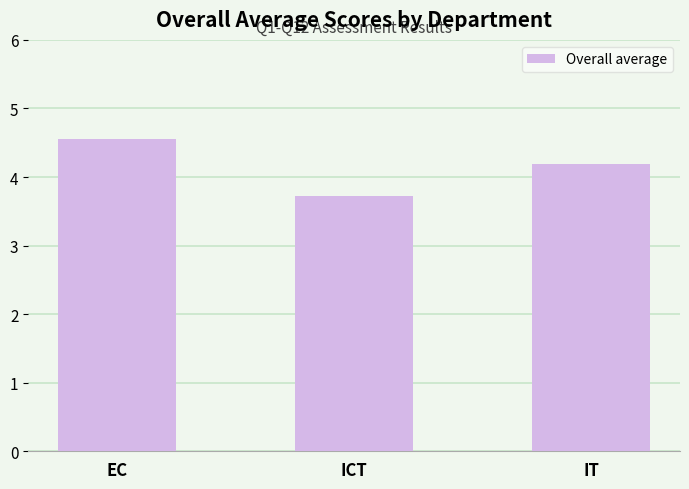

What is the change in value from EC to ICT?

-0.8